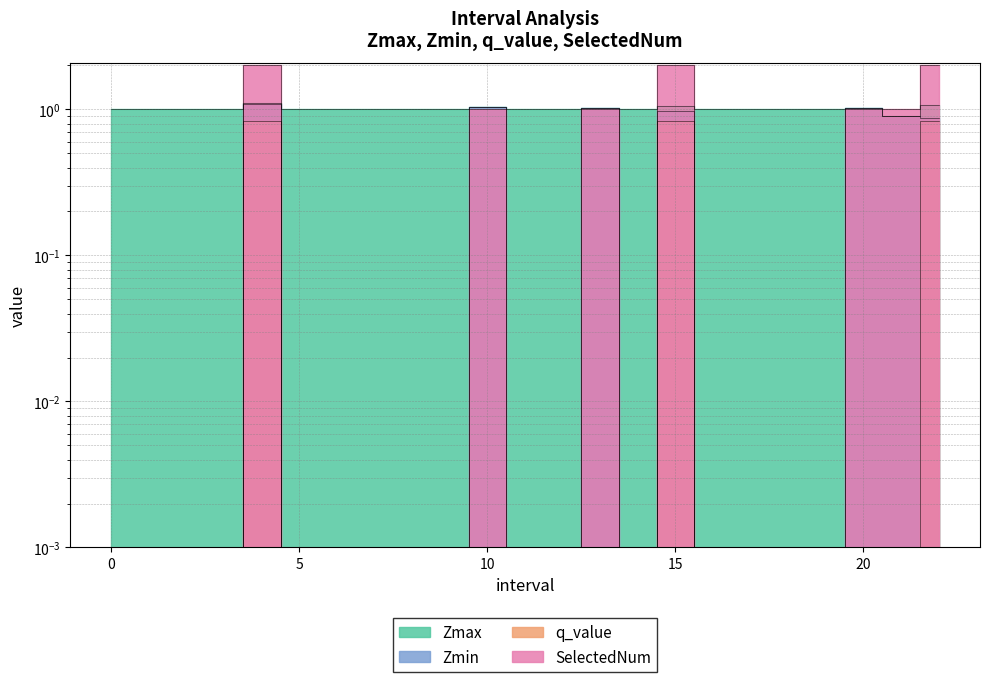

Reading left to right, what are all the values shown in this chart?

Zmax: 0=1.0	1=1.0	2=1.0	3=1.0	4=1.1	5=1.0	6=1.0	7=1.0	8=1.0	9=1.0	10=1.0	11=1.0	12=1.0	13=1.0	14=1.0	15=1.1	16=1.0	17=1.0	18=1.0	19=1.0	20=1.0	21=0.9	22=1.1
Zmin: 0=0.0	1=0.0	2=0.0	3=0.0	4=1.1	5=0.0	6=0.0	7=0.0	8=0.0	9=0.0	10=1.0	11=0.0	12=0.0	13=1.0	14=0.0	15=1.0	16=0.0	17=0.0	18=0.0	19=0.0	20=1.0	21=0.9	22=0.9
q_value: 0=0.0	1=0.0	2=0.0	3=0.0	4=0.8	5=0.0	6=0.0	7=0.0	8=0.0	9=0.0	10=0.0	11=0.0	12=0.0	13=0.0	14=0.0	15=0.8	16=0.0	17=0.0	18=0.0	19=0.0	20=0.0	21=0.0	22=0.8
SelectedNum: 0=0.0	1=0.0	2=0.0	3=0.0	4=2.0	5=0.0	6=0.0	7=0.0	8=0.0	9=0.0	10=1.0	11=0.0	12=0.0	13=1.0	14=0.0	15=2.0	16=0.0	17=0.0	18=0.0	19=0.0	20=1.0	21=1.0	22=2.0